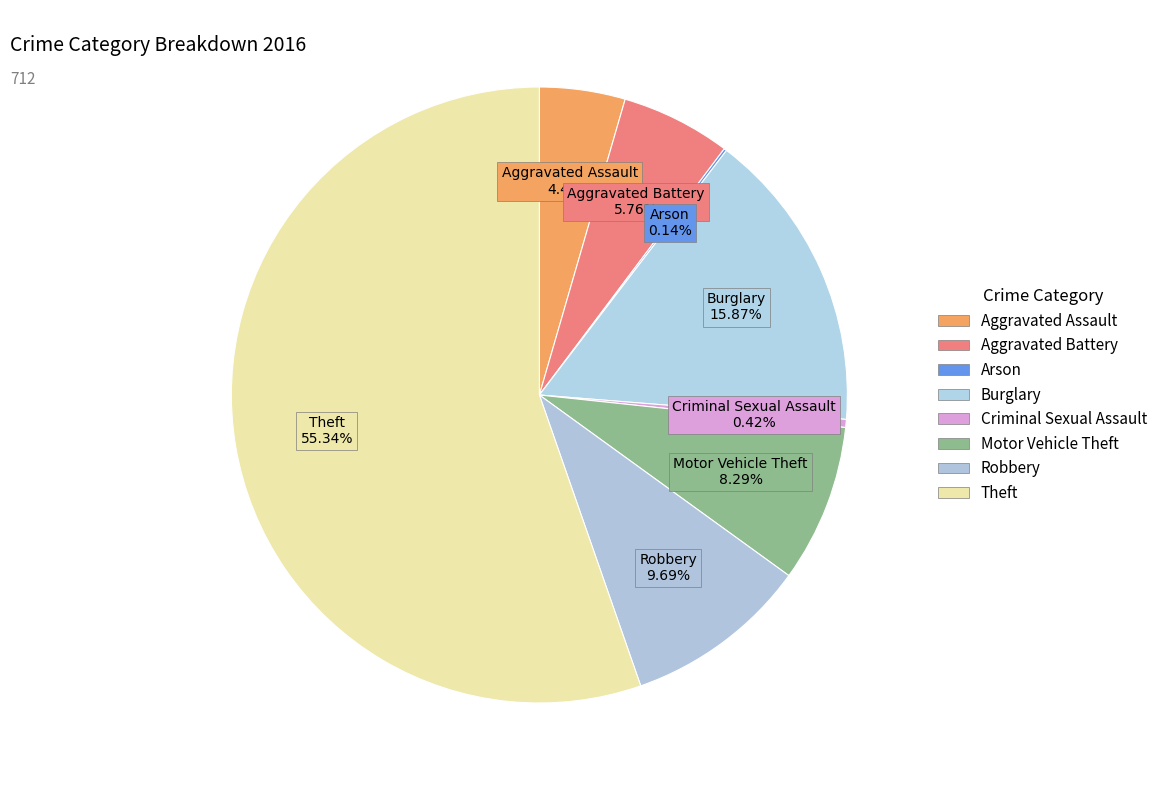

Rank the categories by value from highest to lowest.

Theft, Burglary, Robbery, Motor Vehicle Theft, Aggravated Battery, Aggravated Assault, Criminal Sexual Assault, Arson